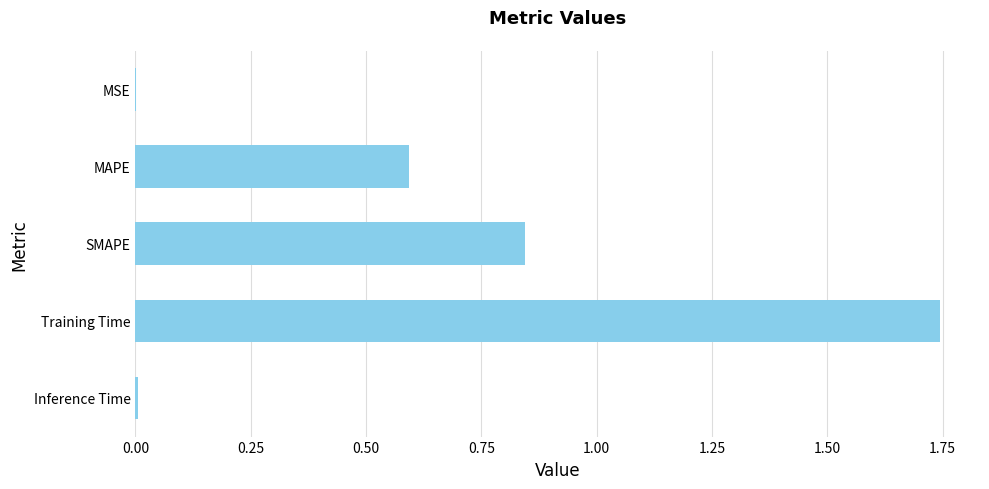

True or false: the data shows 0.6 at MAPE.

True